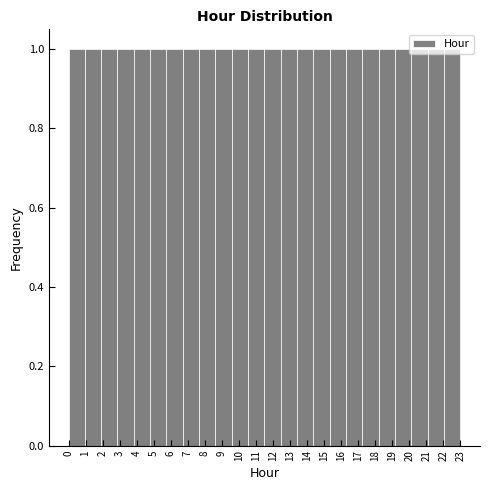

Reading left to right, list every bar in this chart as the range it spans on the x-axis followed by its height. Neither the bar edges nor the heights are printed on the chart, so give them approximately, as read against the axes.

0.0 to 1.0: 1
1.0 to 1.9: 1
1.9 to 2.9: 1
2.9 to 3.8: 1
3.8 to 4.8: 1
4.8 to 5.8: 1
5.8 to 6.7: 1
6.7 to 7.7: 1
7.7 to 8.6: 1
8.6 to 9.6: 1
9.6 to 10.5: 1
10.5 to 11.5: 1
11.5 to 12.5: 1
12.5 to 13.4: 1
13.4 to 14.4: 1
14.4 to 15.3: 1
15.3 to 16.3: 1
16.3 to 17.3: 1
17.3 to 18.2: 1
18.2 to 19.2: 1
19.2 to 20.1: 1
20.1 to 21.1: 1
21.1 to 22.0: 1
22.0 to 23.0: 1